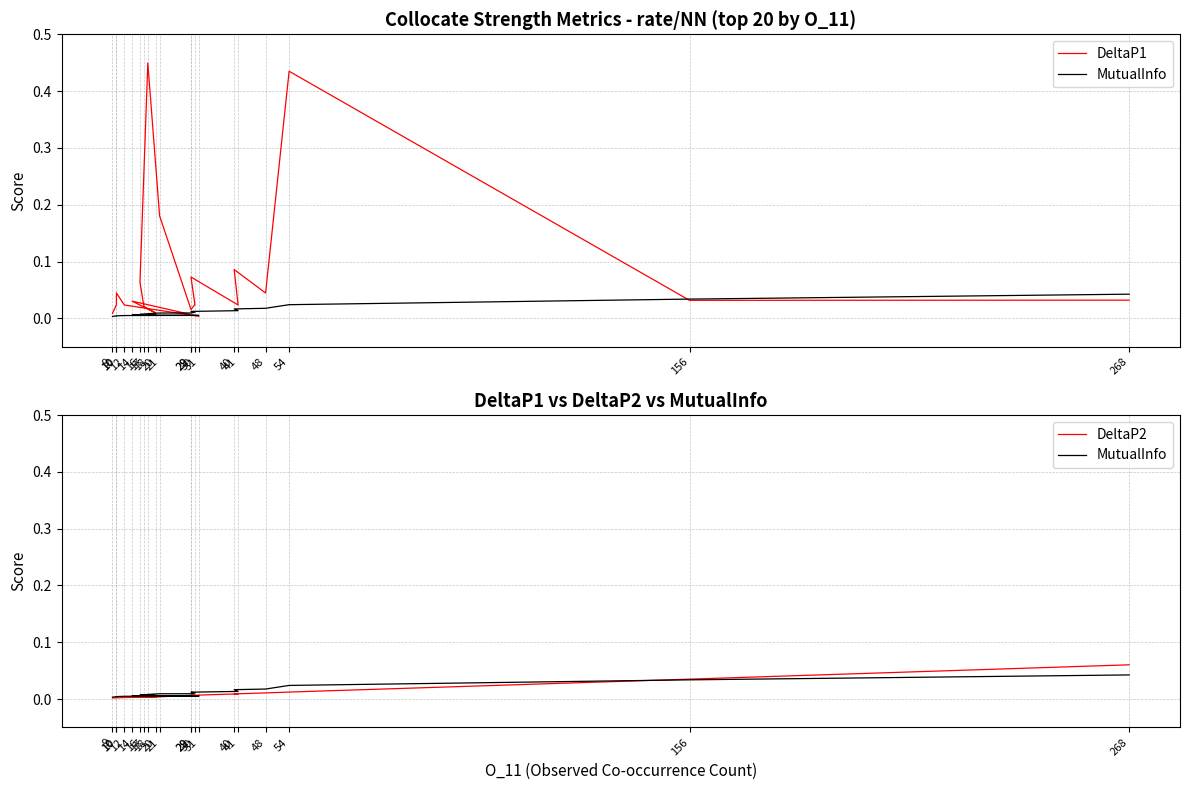

What are all the series names shown in the legend?

DeltaP1, MutualInfo, DeltaP2